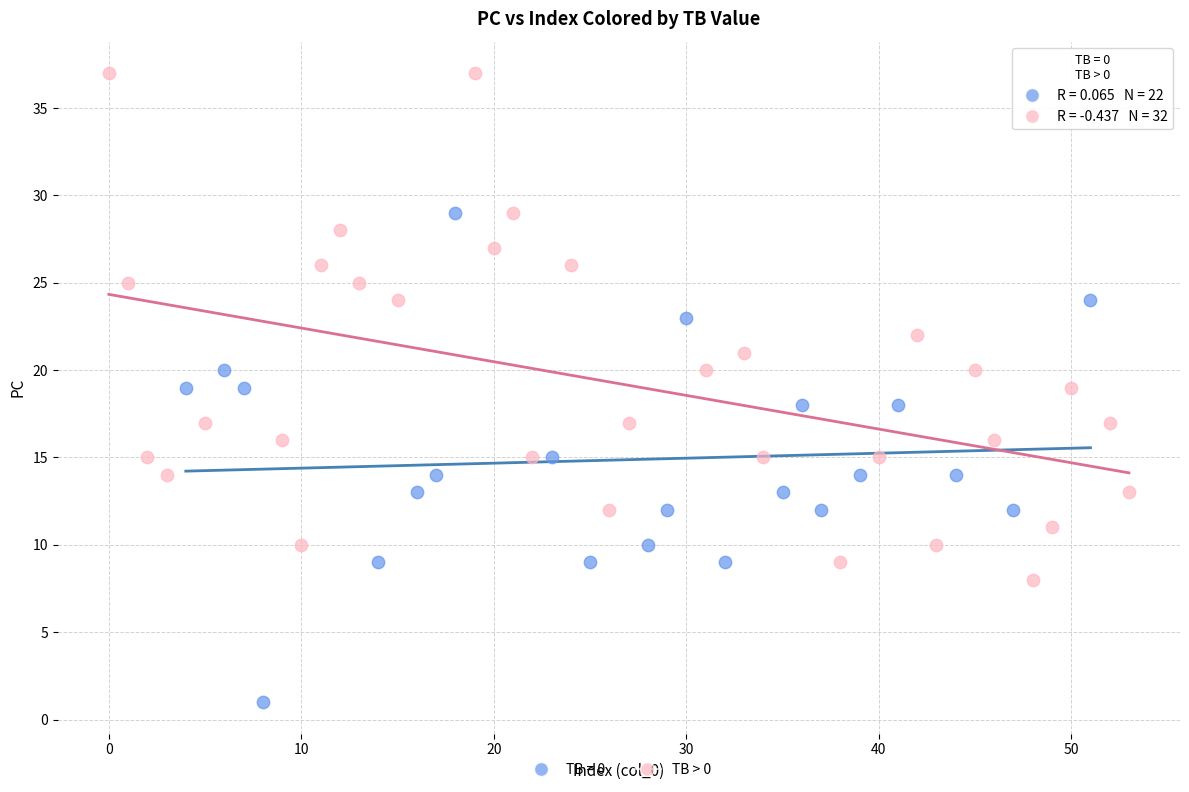

Which series contains the lowest Y value?

TB = 0